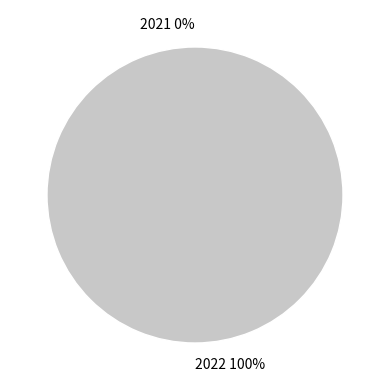

To the nearest percent, what is the average slice percentage?

50%